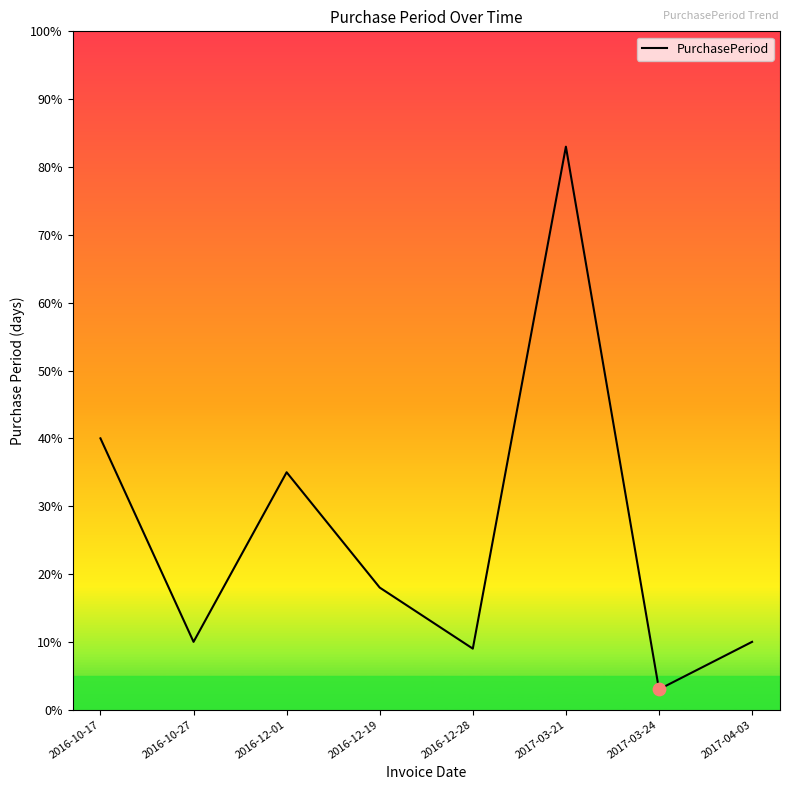

What is the ratio of the value at 2016-10-17 to the value at 2017-03-24?

13.3